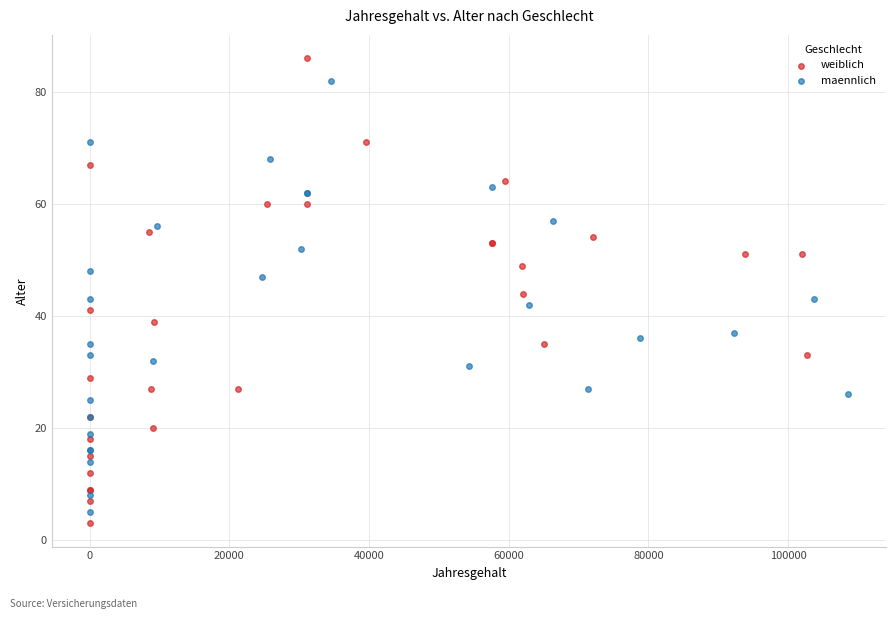

Which series reaches the maximum Y coordinate?

weiblich